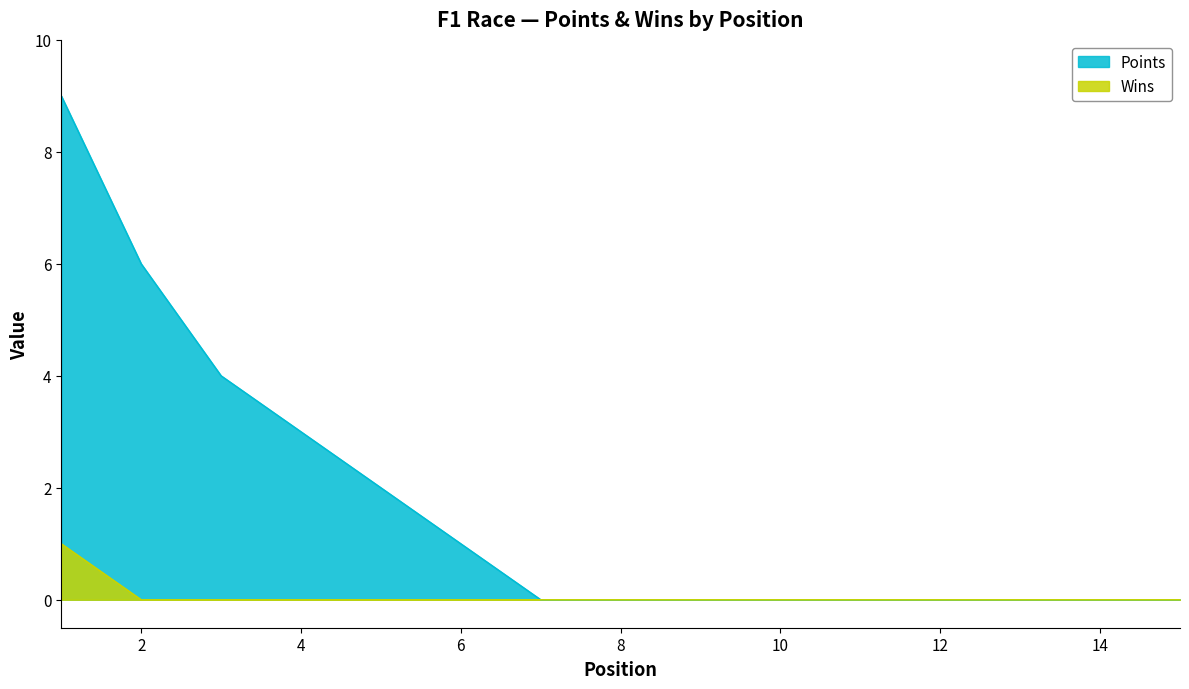

What is the value of the Points point at the 3rd from the left?

4